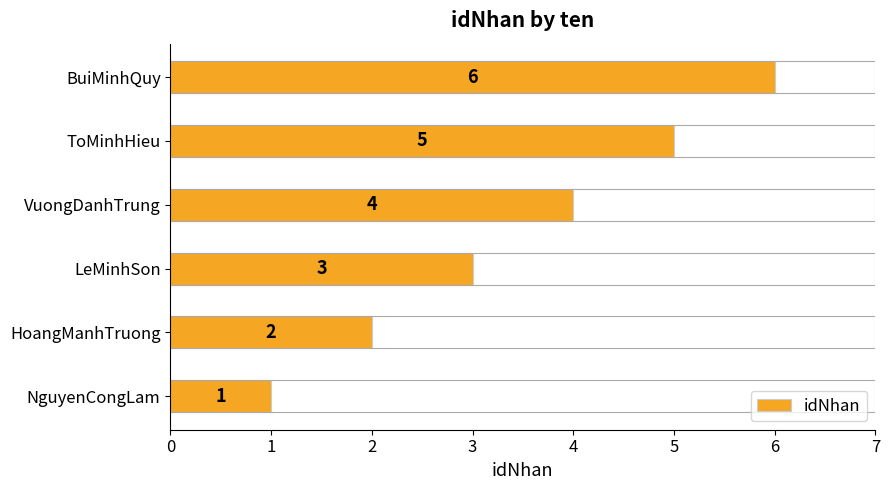

List the labels in order of value, smallest first.

NguyenCongLam, HoangManhTruong, LeMinhSon, VuongDanhTrung, ToMinhHieu, BuiMinhQuy